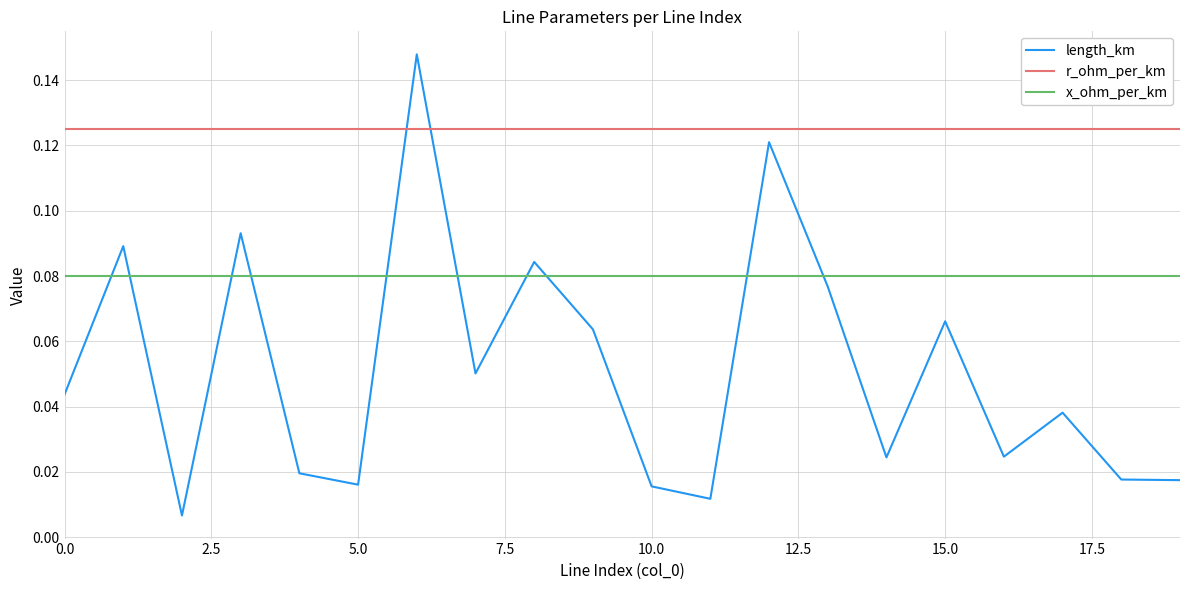

True or false: length_km and r_ohm_per_km intersect in this chart.

True